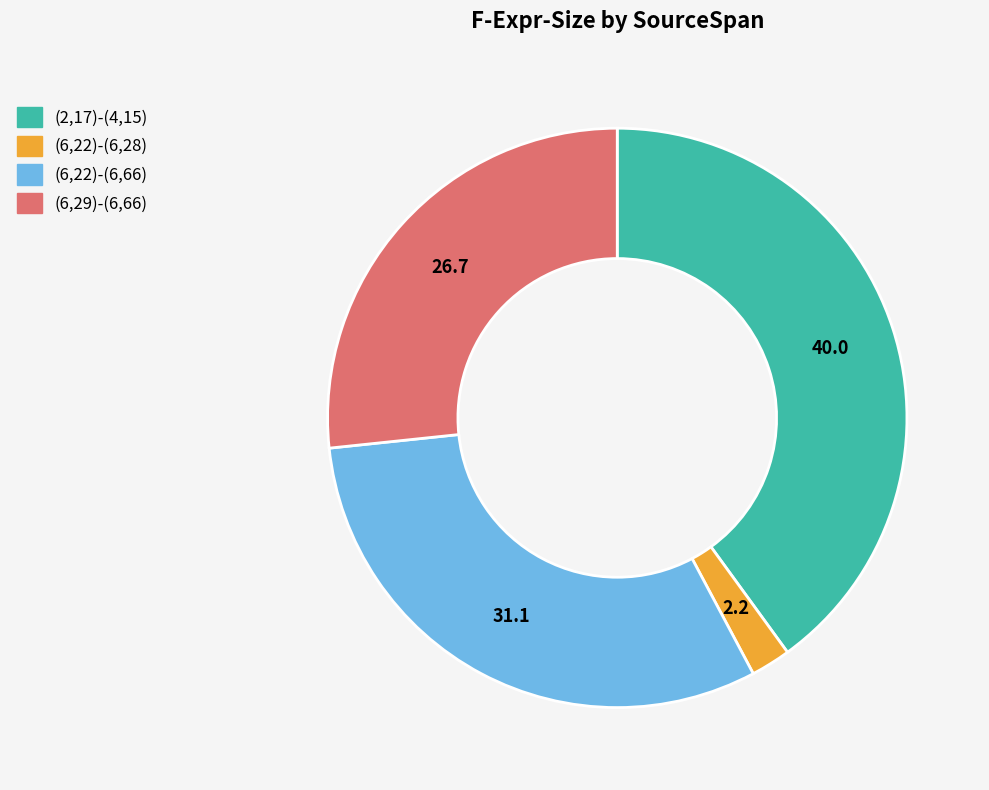

Do (2,17)-(4,15) and (6,22)-(6,66) together represent more than half of the pie?

Yes